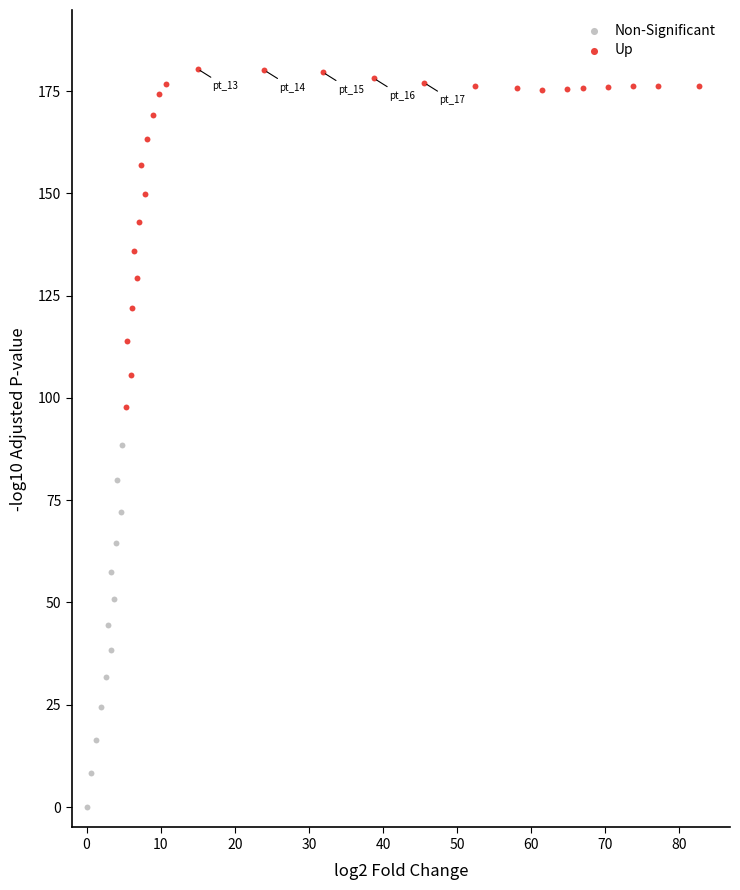

Which series reaches the minimum Y coordinate?

Non-Significant